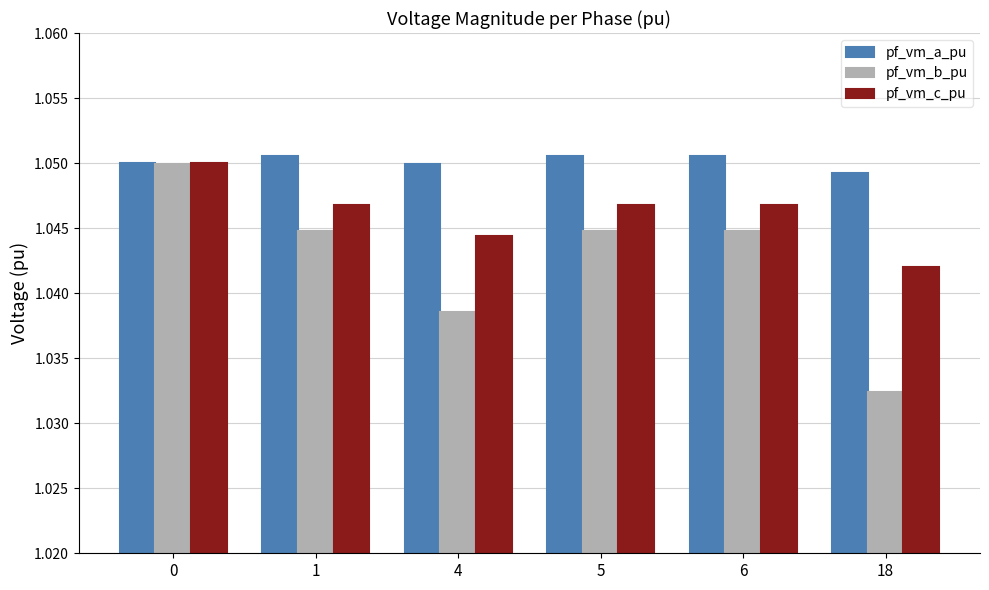

The value of pf_vm_a_pu at 5 is 0.4. True or false?

False